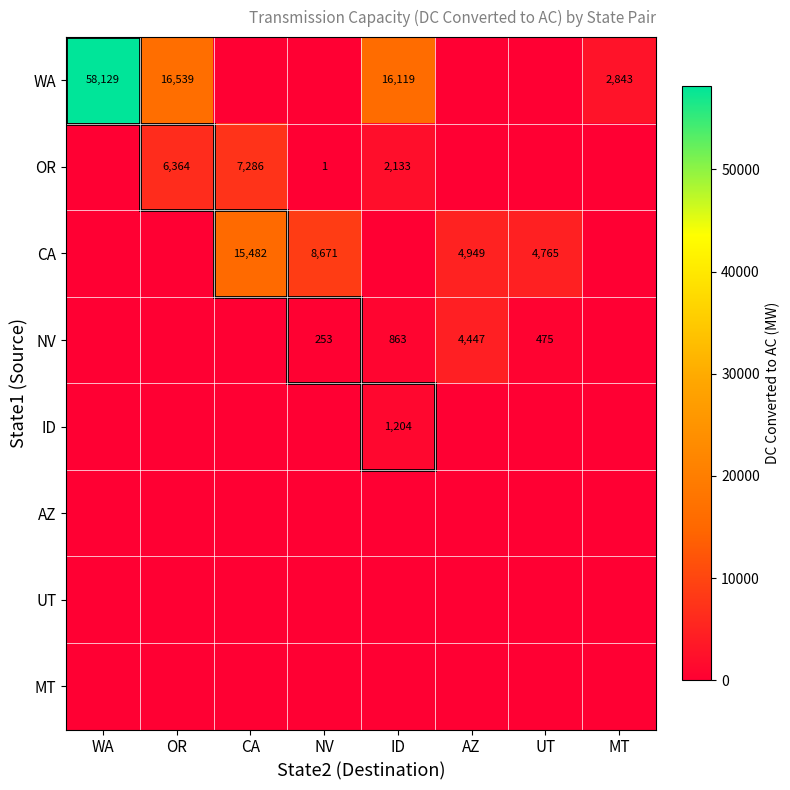

Is it true that NV equals 158 at UT?

False